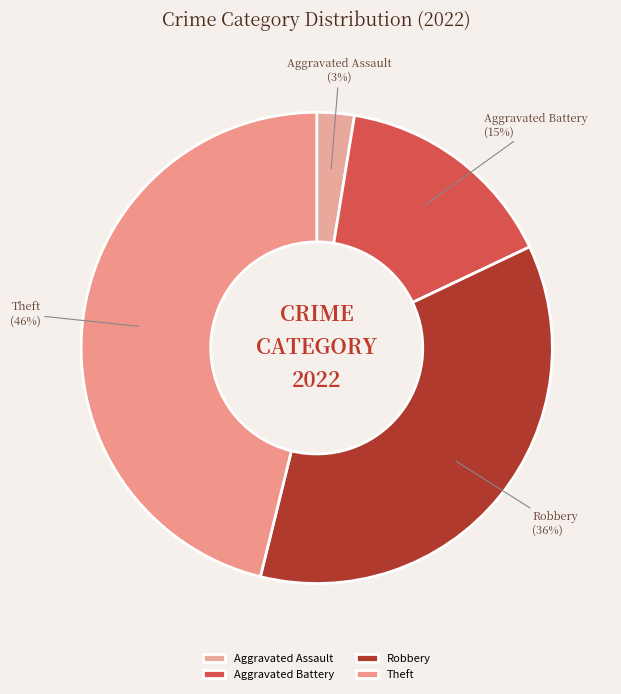

Does Robbery represent more than half of the total?

No